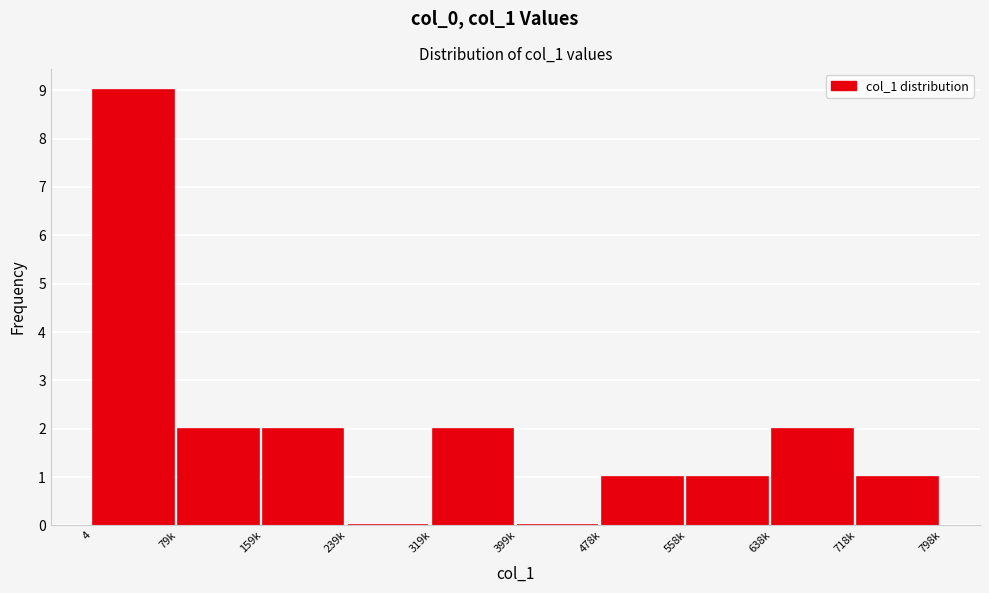

Reading left to right, extract all data points from this chart.

4=9	79k=2	159k=2	239k=0	319k=2	399k=0	478k=1	558k=1	638k=2	718k=1